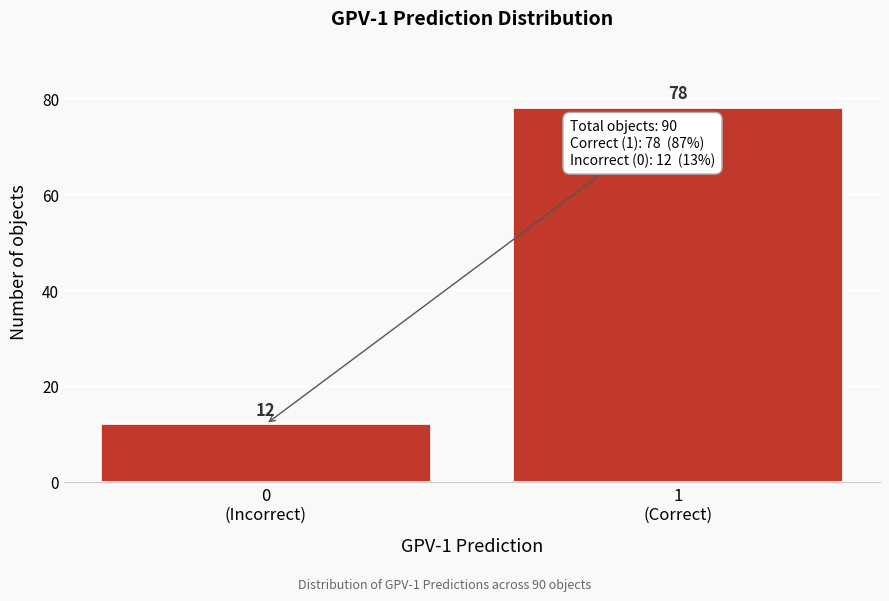

Reading right to left, list all the values displayed in this chart.

78	12